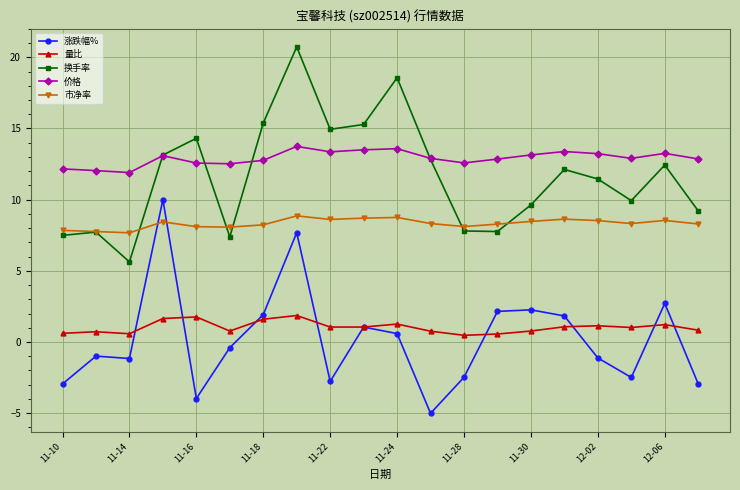

List the series in order of their peak value, highest first.

换手率, 价格, 涨跌幅%, 市净率, 量比